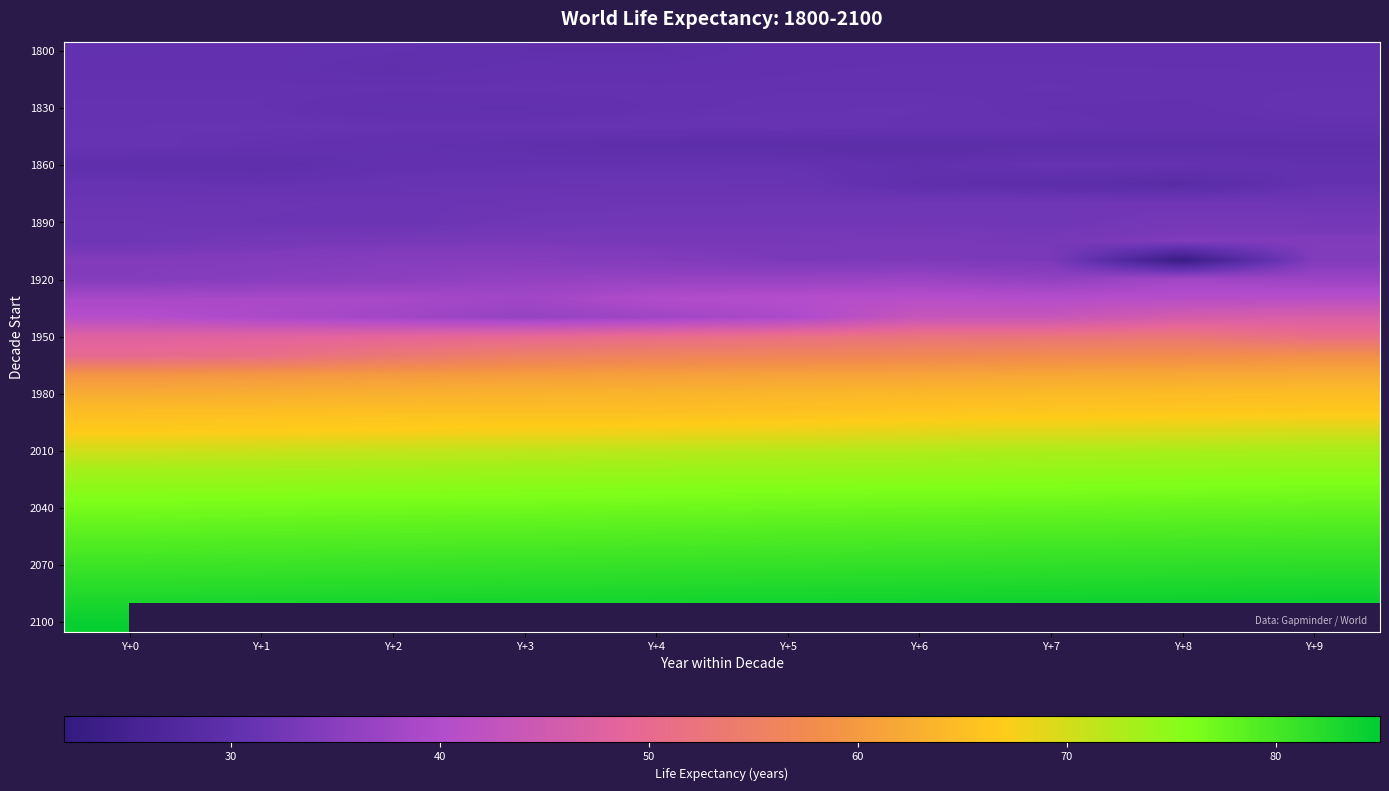

What is the minimum value for 1980?

62.5